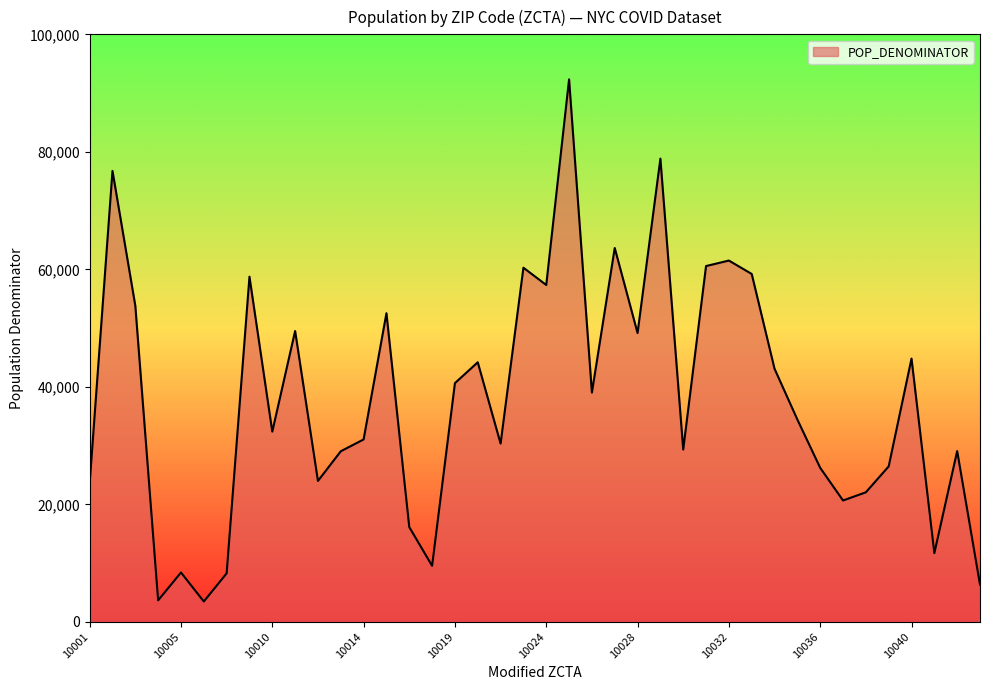

What is the difference between the maximum and minimum values?

88875.7